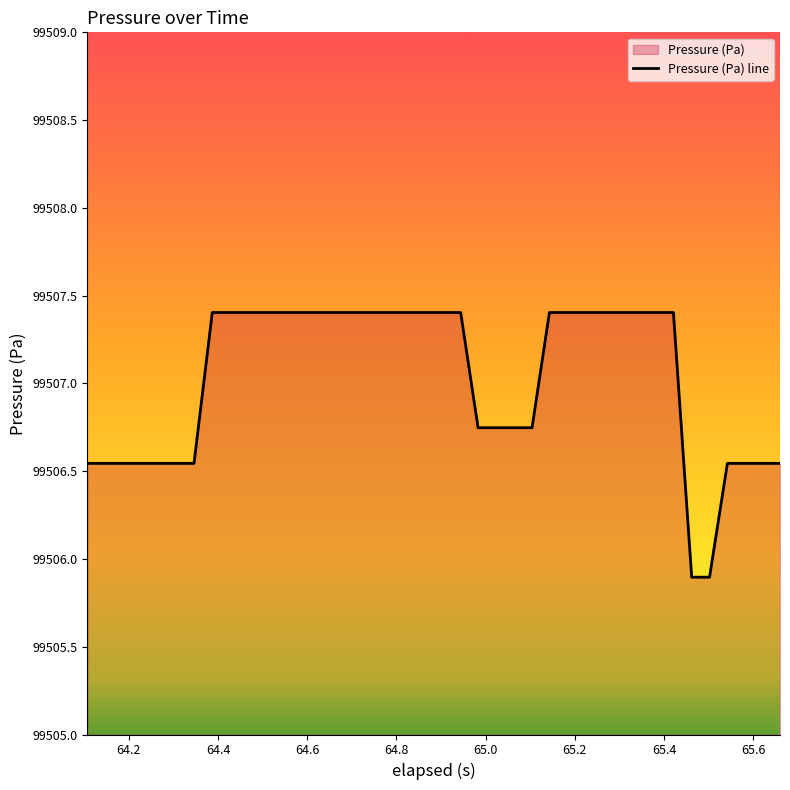

What is the difference between the maximum and minimum values?

1.5